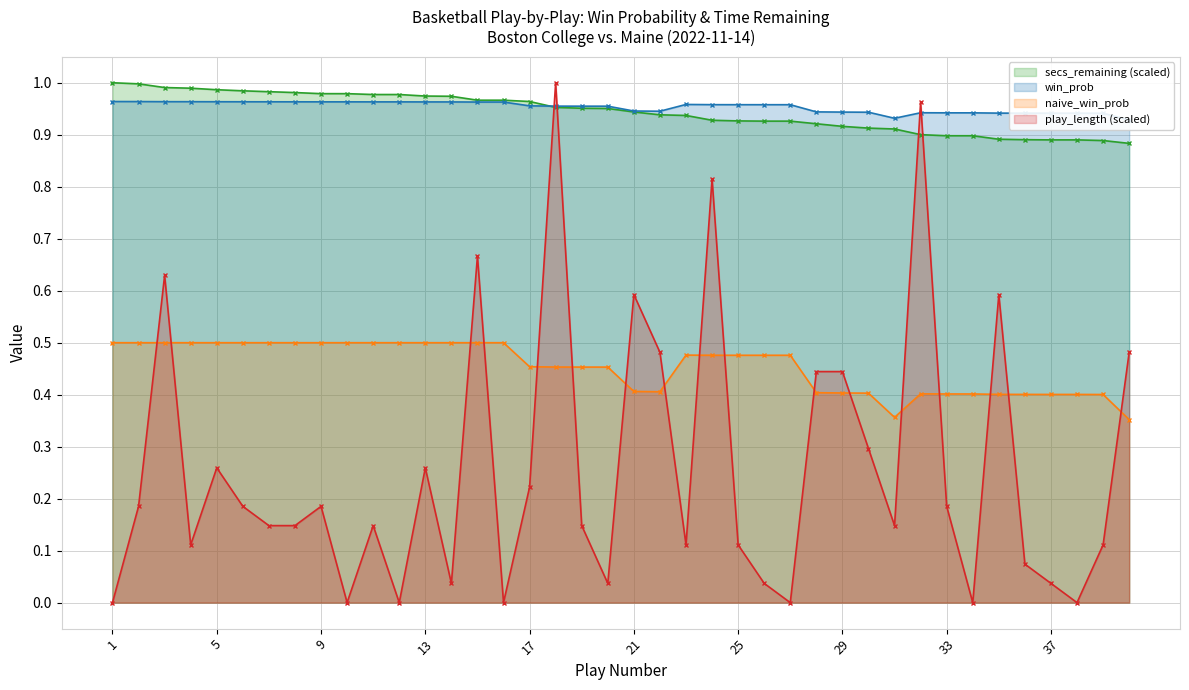

What is the sum of all secs_remaining values?

37.7